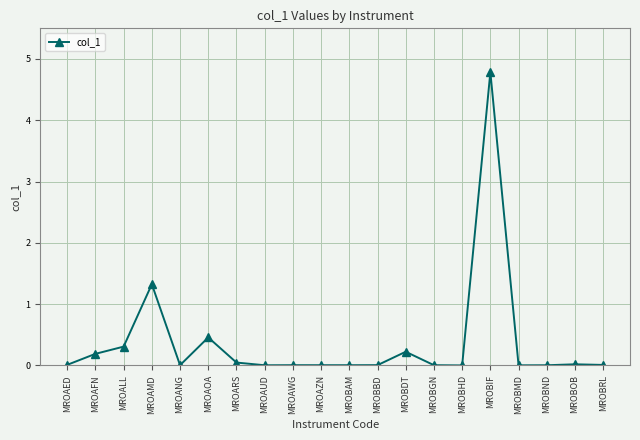

True or false: the data has more than 0 interior local peaks.

True